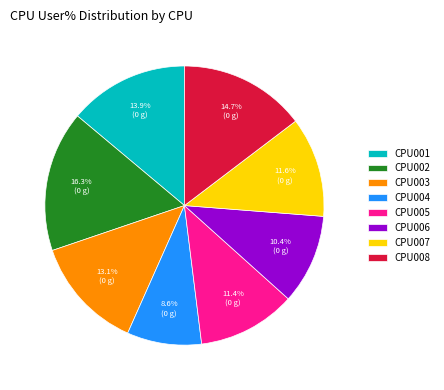

Combined, do CPU005 and CPU003 account for over 50%?

No